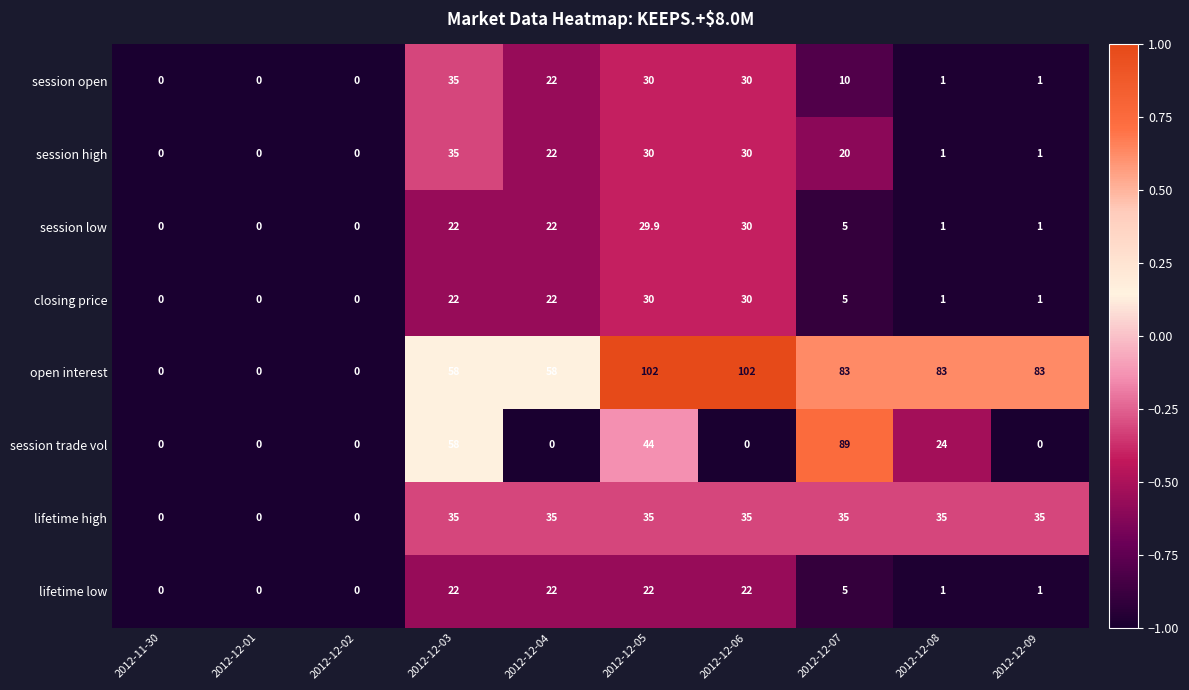

What is the maximum value for open interest?

102.0